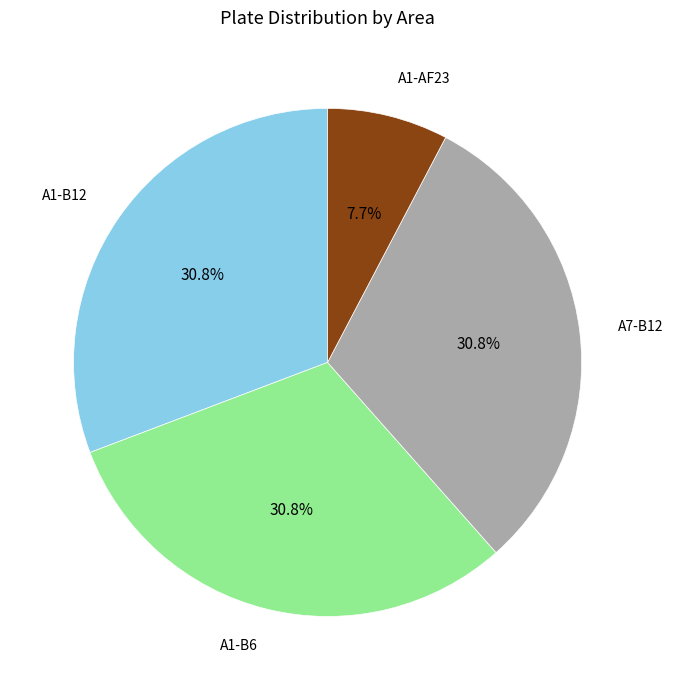

Is there any slice that represents more than half of the pie?

No